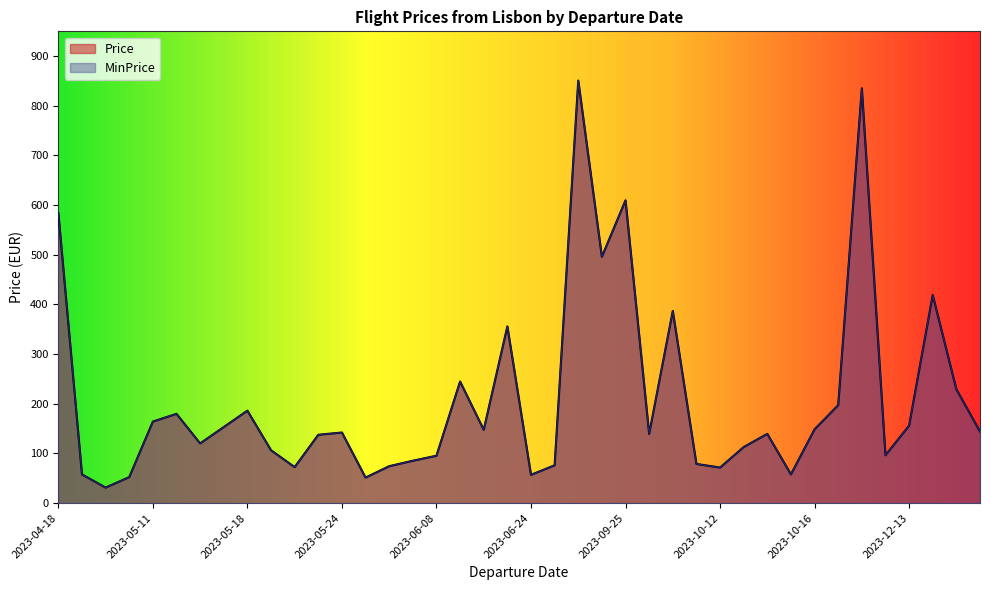

How many interior local valleys does the MinPrice series have?

13